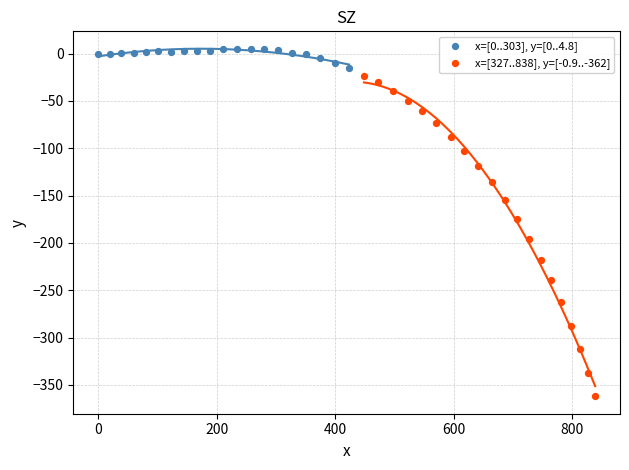

What are all the series names shown in the legend?

x=[0..303], y=[0..4.8], x=[327..838], y=[-0.9..-362]